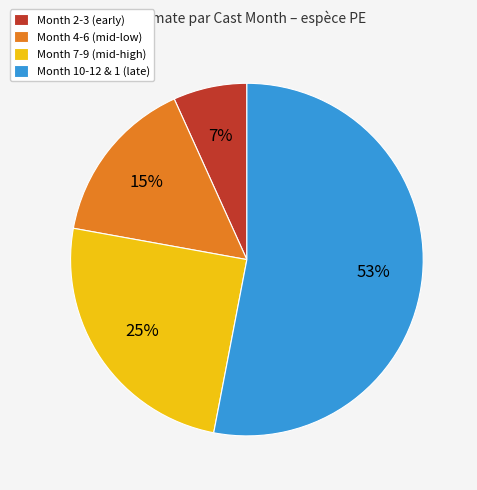

Combined, do Month 7-9 (mid-high) and Month 2-3 (early) account for over 50%?

No